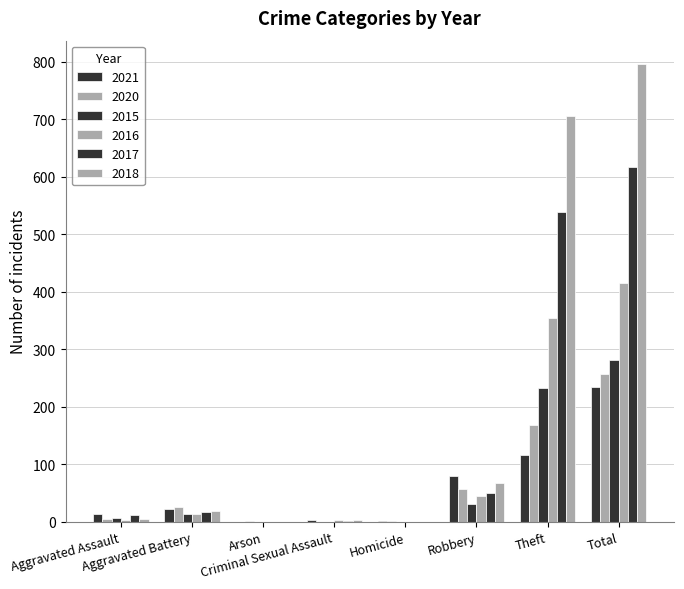

How many distinct data groups are displayed?

6